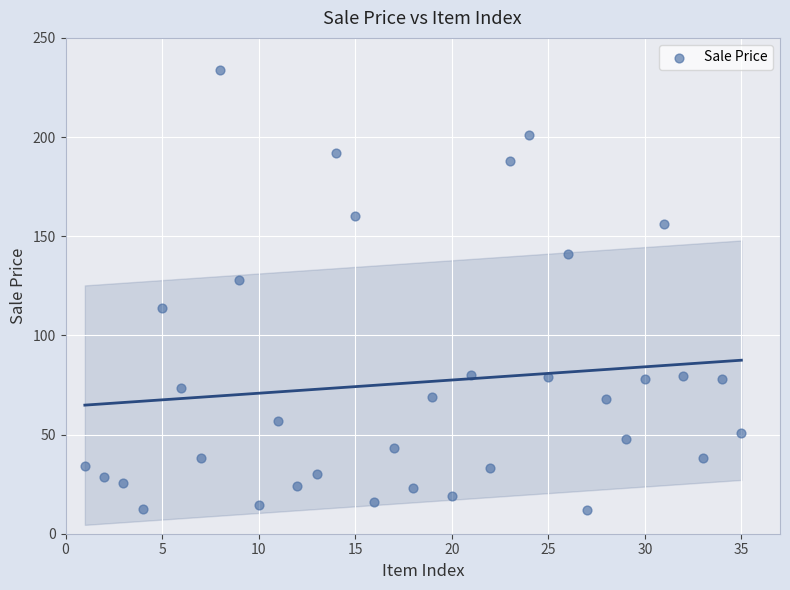

What is the range of Y values (max minus min)?

222.1